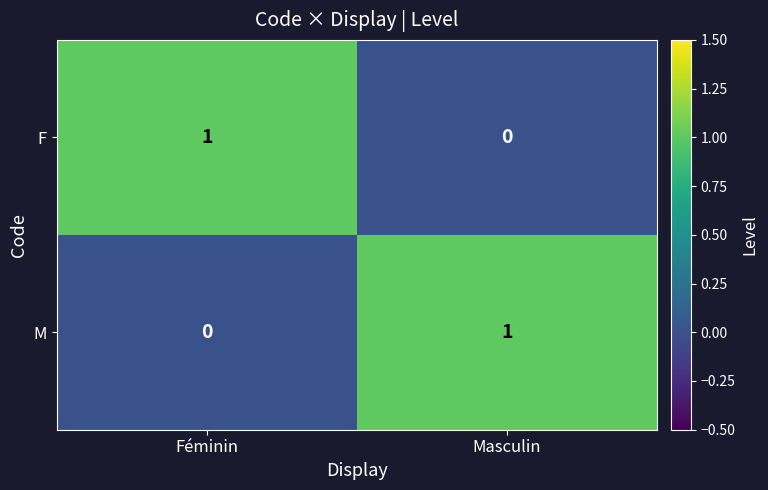

Reading left to right, extract all data points from this chart.

F: 1	0
M: 0	1